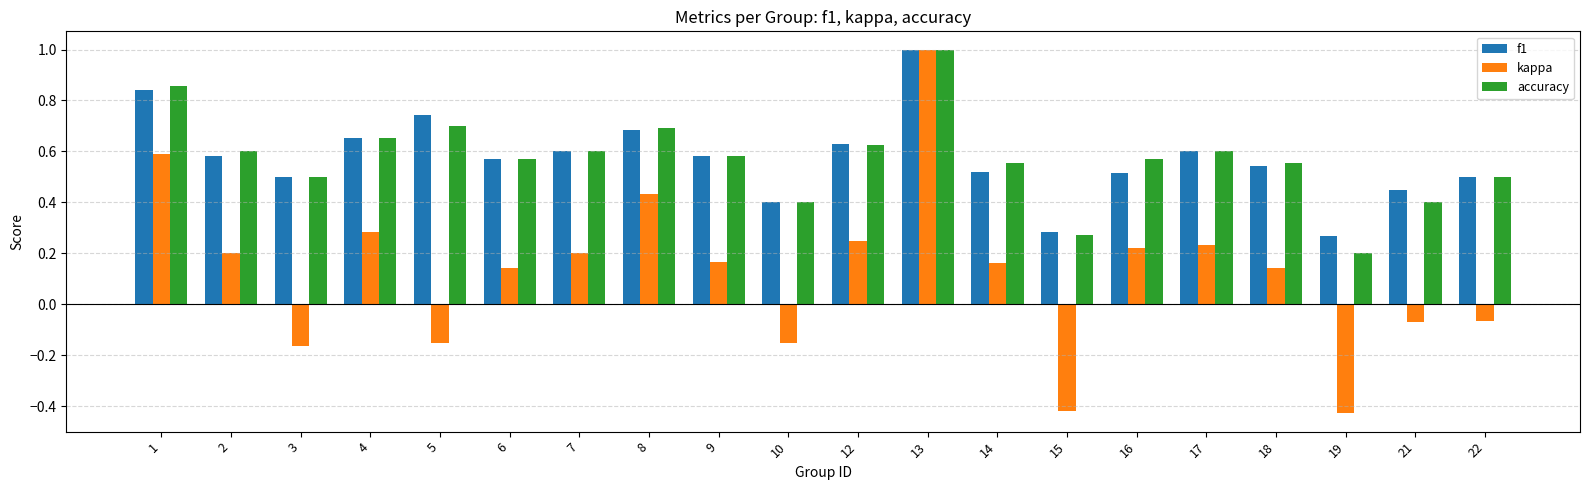

Is it true that kappa equals 0.6 at 1?

True